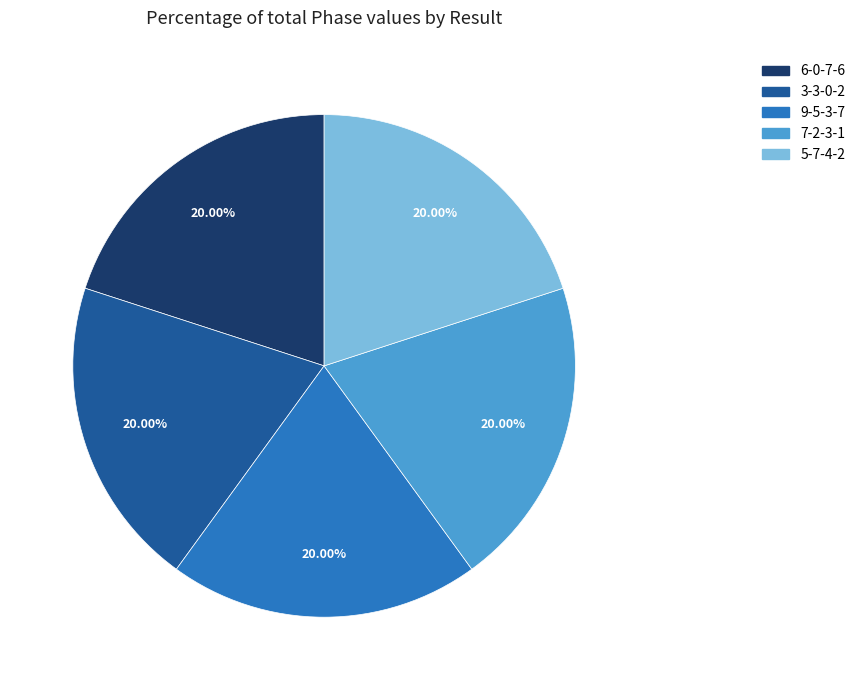

Is the sum of 5-7-4-2 and 6-0-7-6 greater than half?

No